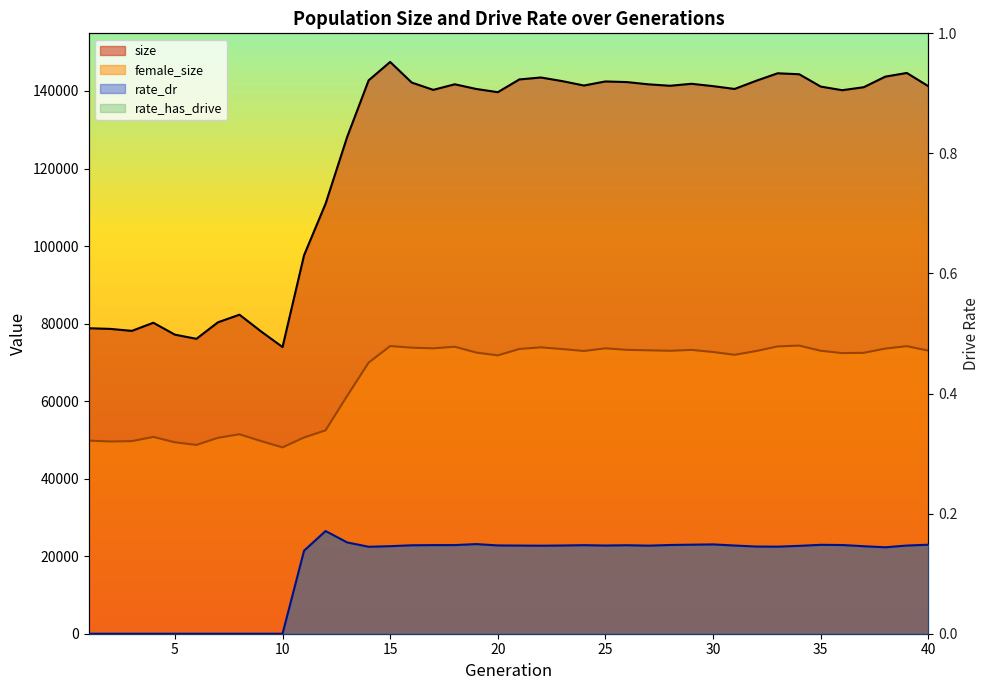

At which label is size closest to 110723?

12